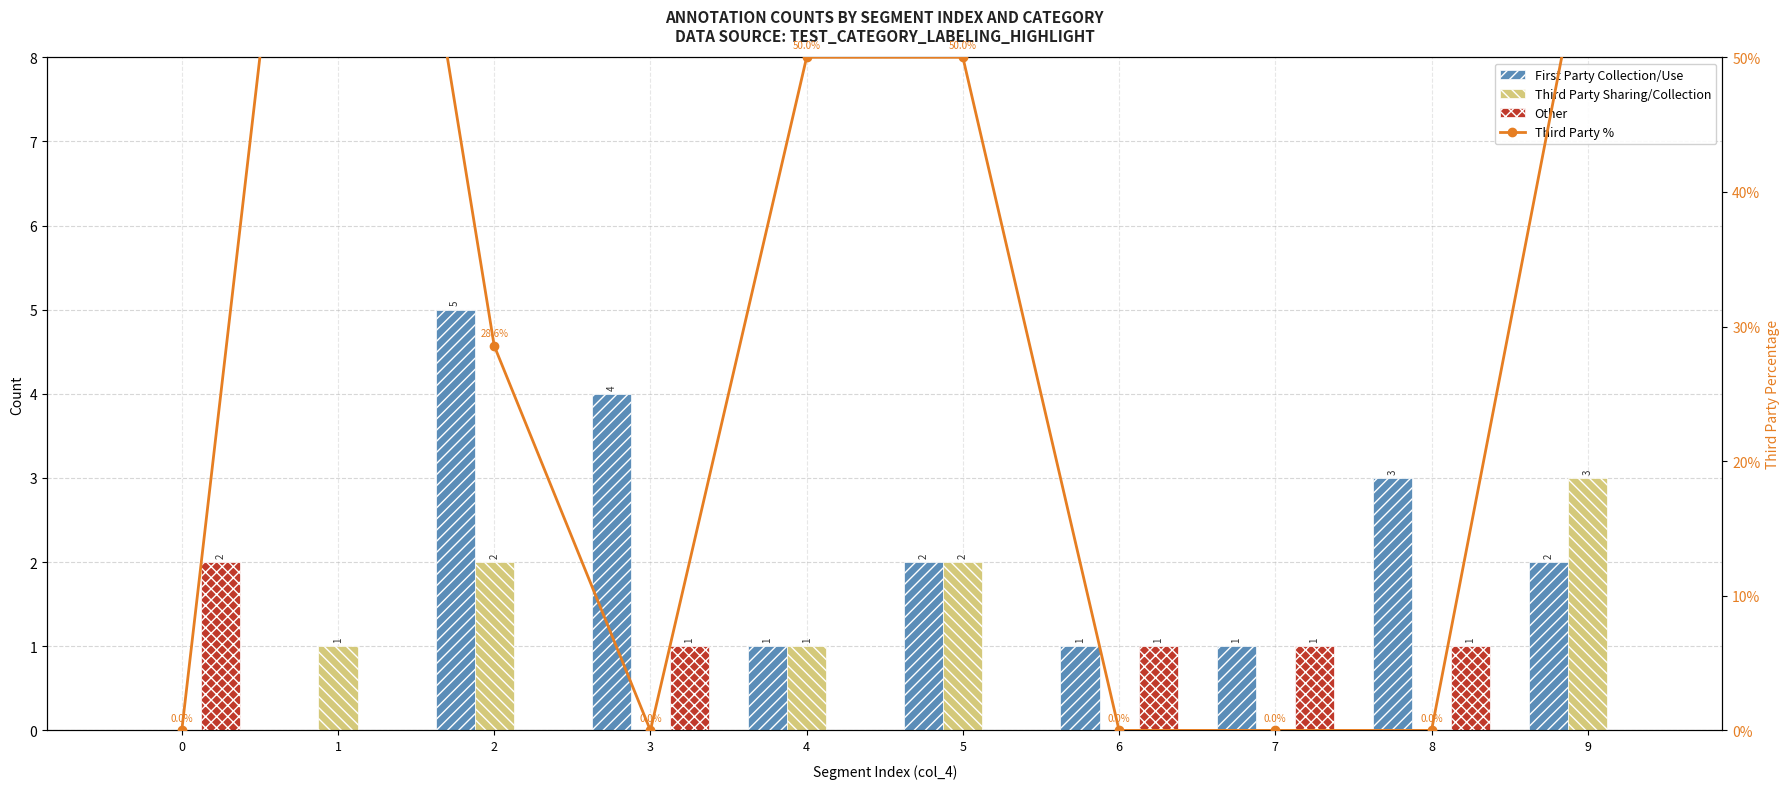

How many values in the Third Party Sharing/Collection series exceed 1?

3